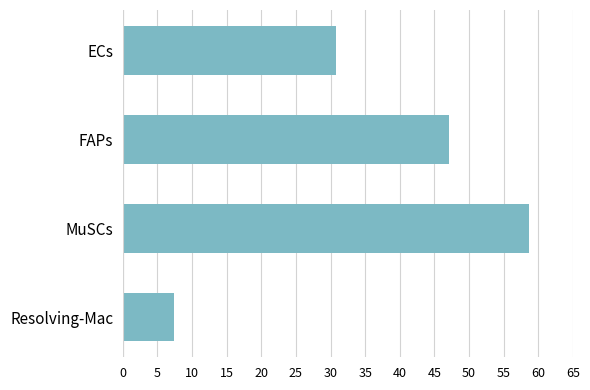

Is it true that the value at Resolving-Mac is 10.8?

False